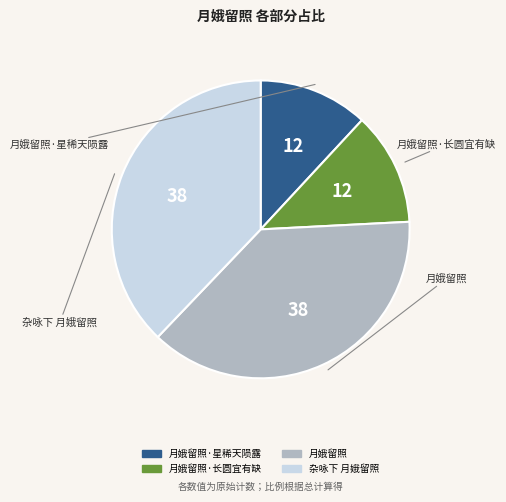

To the nearest percent, what is the average slice percentage?

25%